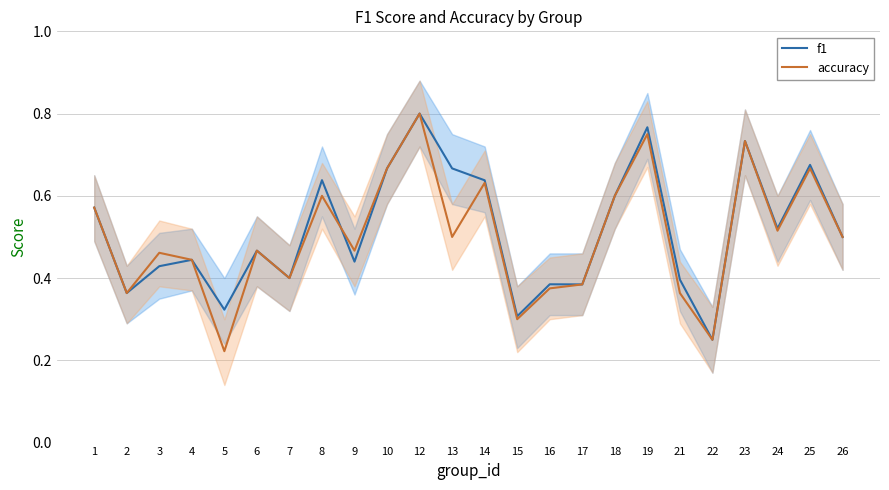

Rank the series by their maximum value, from highest to lowest.

f1, accuracy